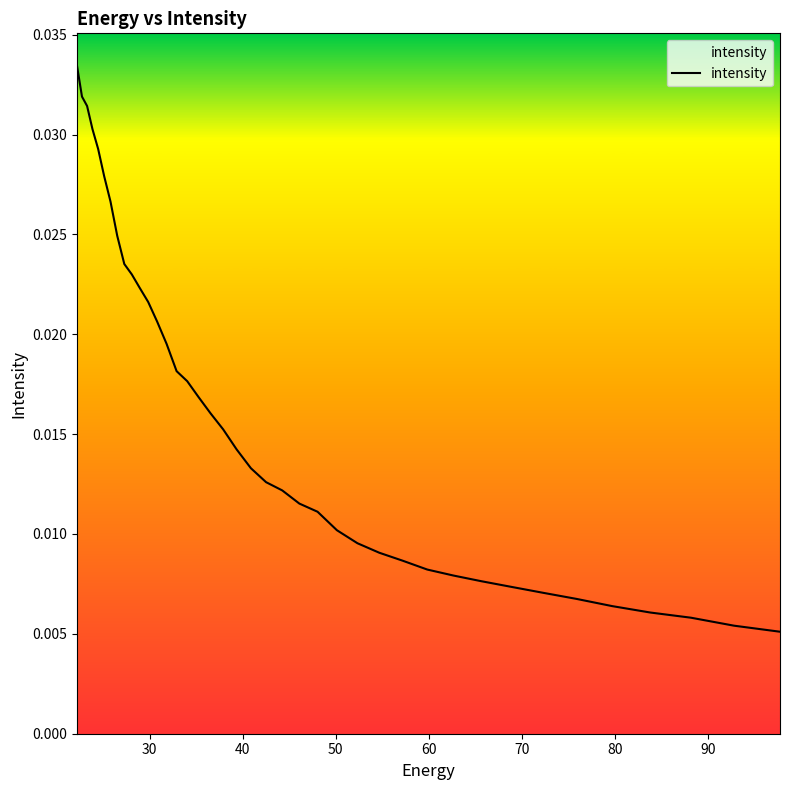

Count the values in the range 0 to 1.

40